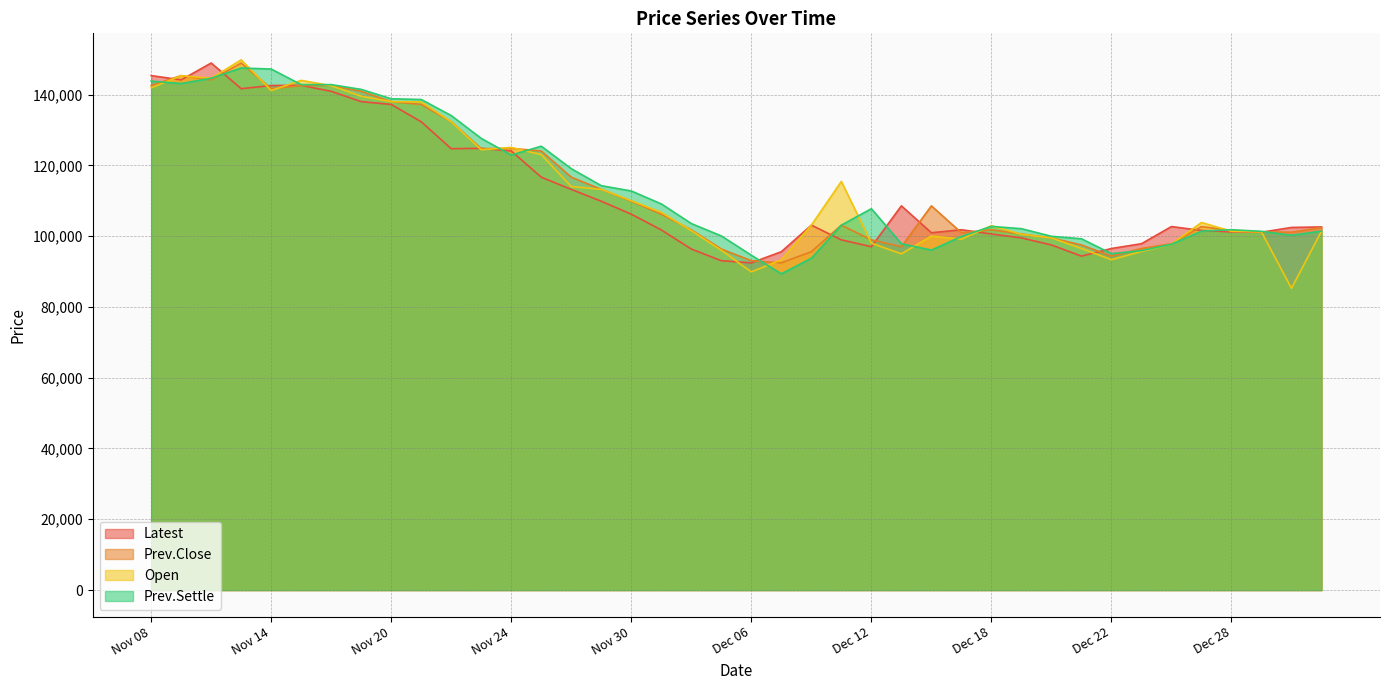

What is the label of the 10th point from the left?

Nov 21